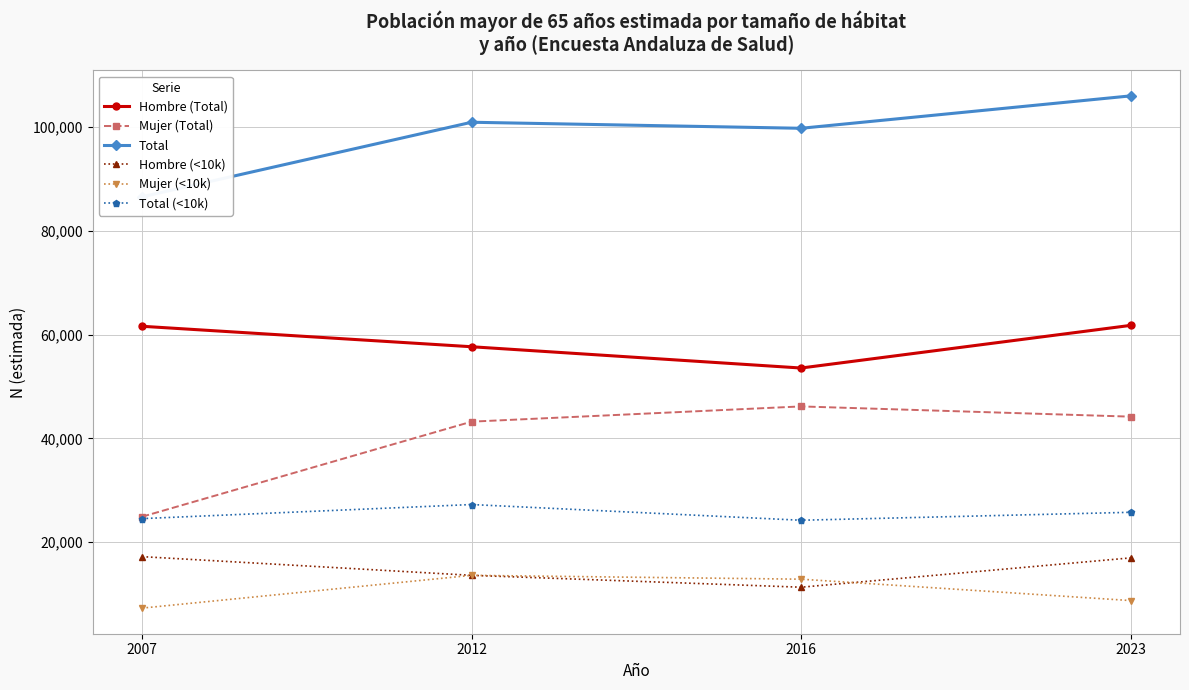

How many data points does each series have?

4